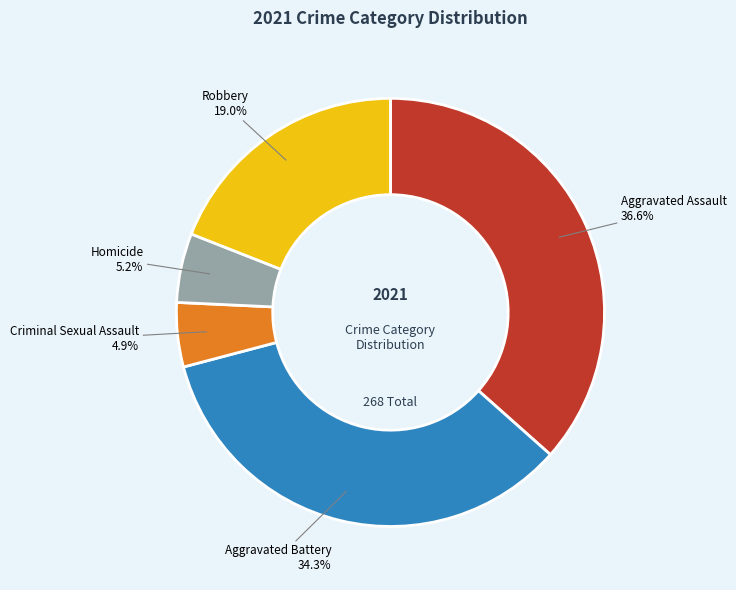

What is the largest slice in the pie chart?

Aggravated Assault